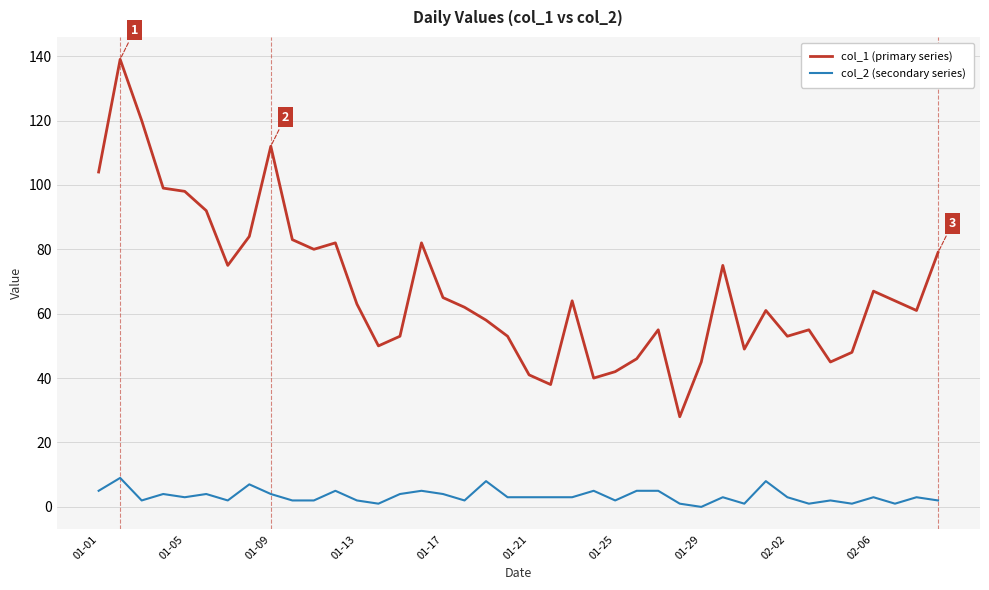

True or false: col_1 (primary series) and col_2 (secondary series) cross at least once.

False